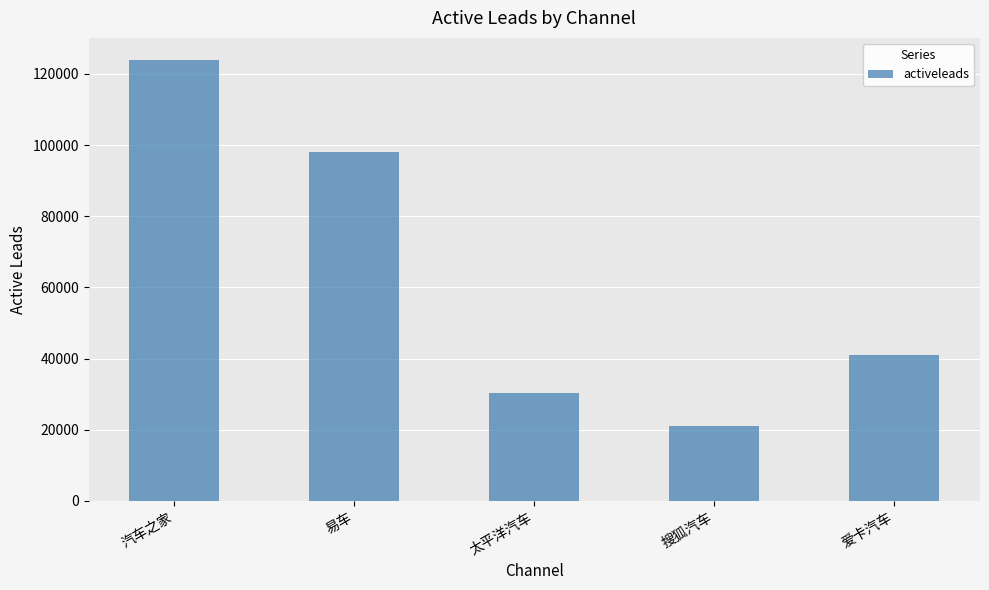

List the labels in order of value, smallest first.

搜狐汽车, 太平洋汽车, 爱卡汽车, 易车, 汽车之家